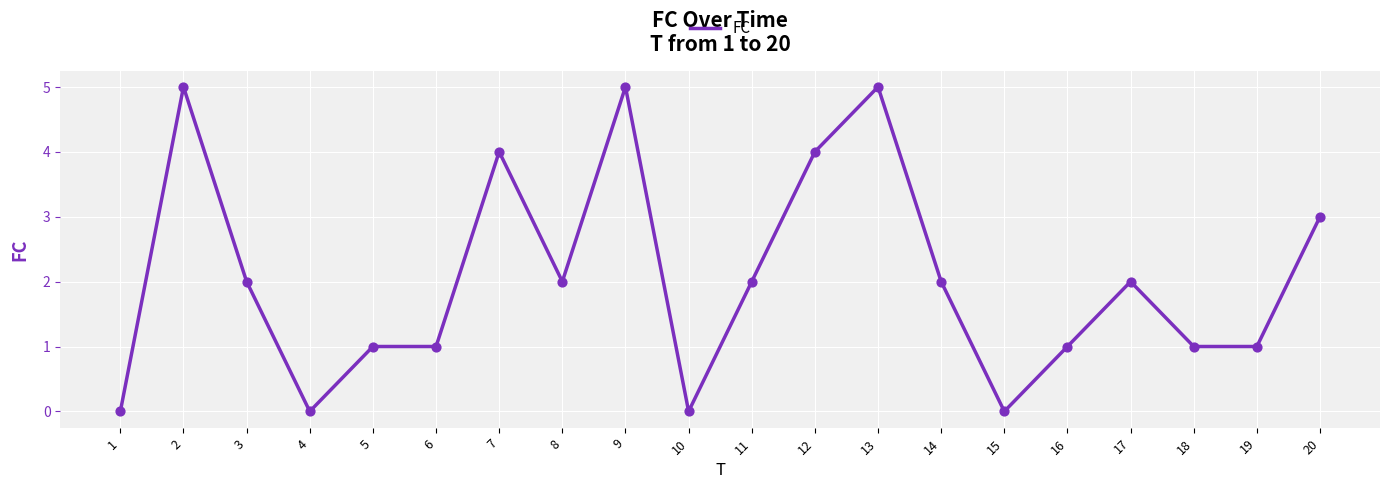

What is the change in value from 10 to 19?

+1